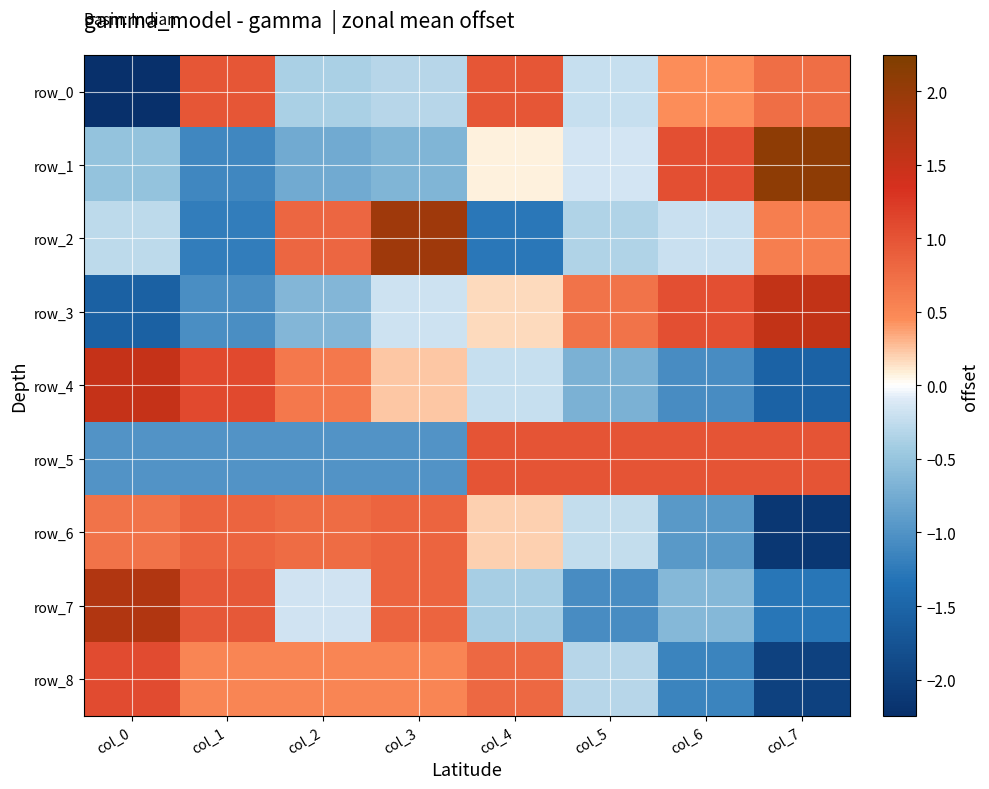

Which series has the widest spread of values?

row_0